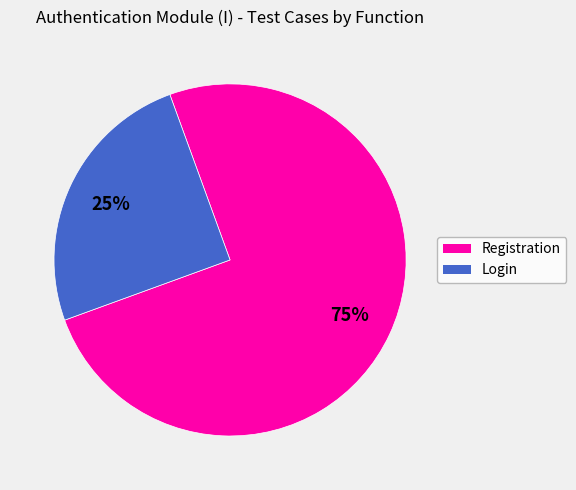

Rank the categories by value from lowest to highest.

Login, Registration